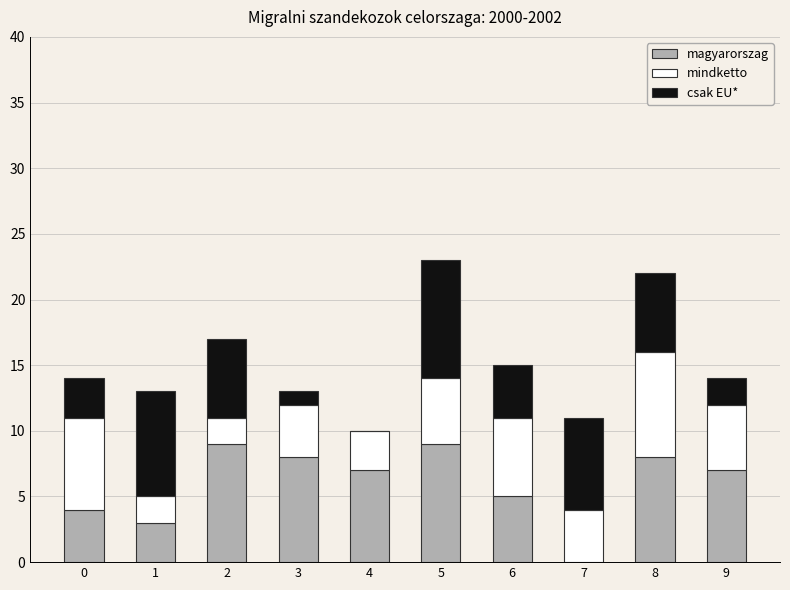

The magyarorszag series shows 10 at 9. True or false?

False